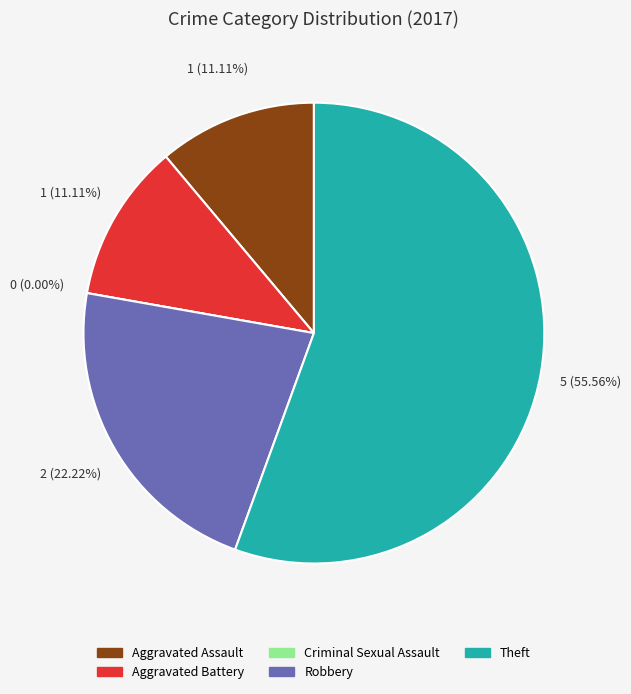

How many slices are in this pie chart?

5